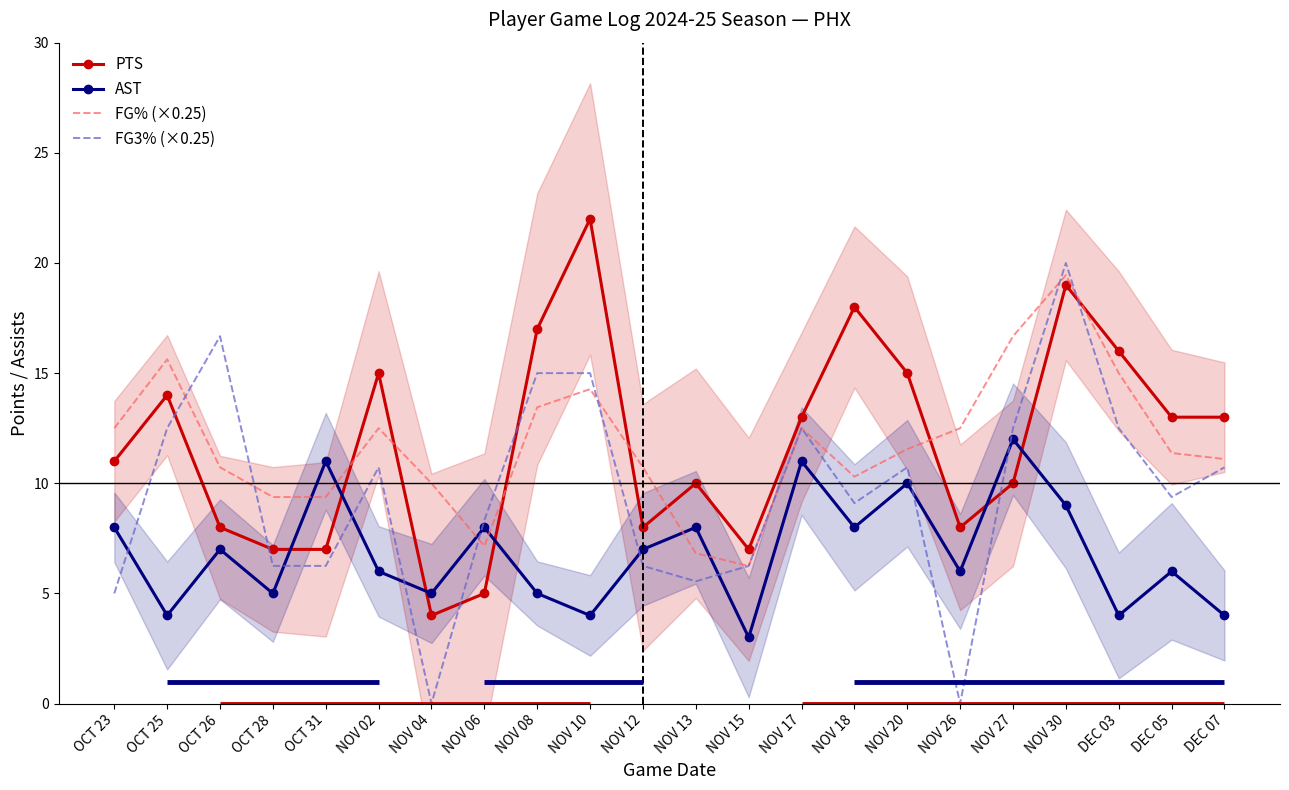

What is the average value of the PTS series?

11.8